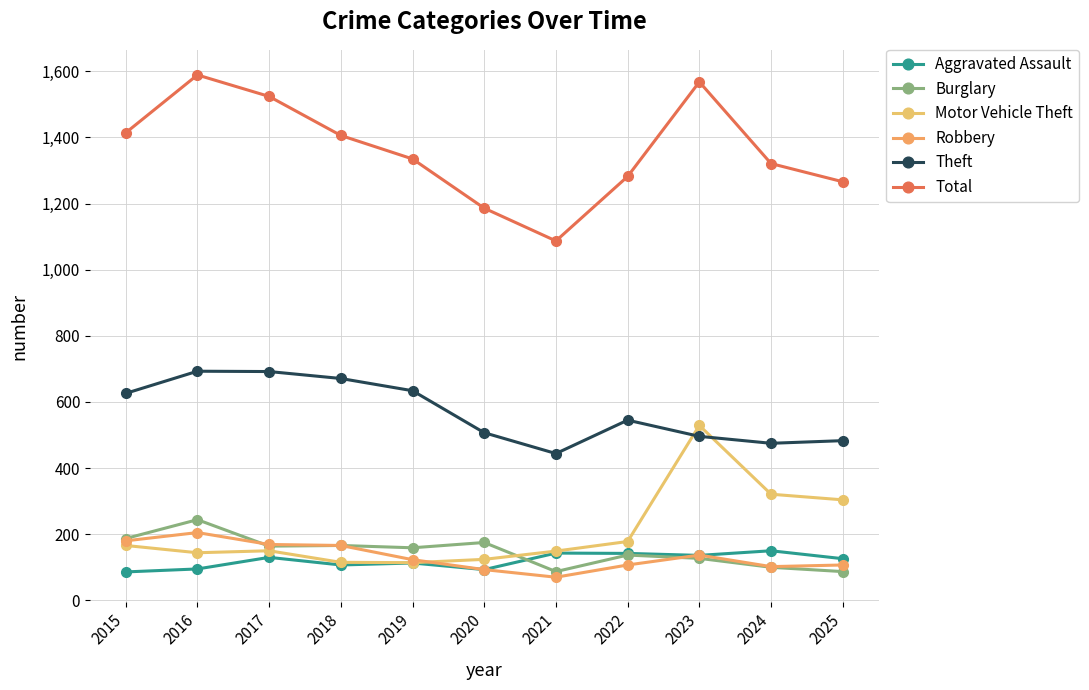

What is the difference between the Burglary values at 2024 and 2017?

64